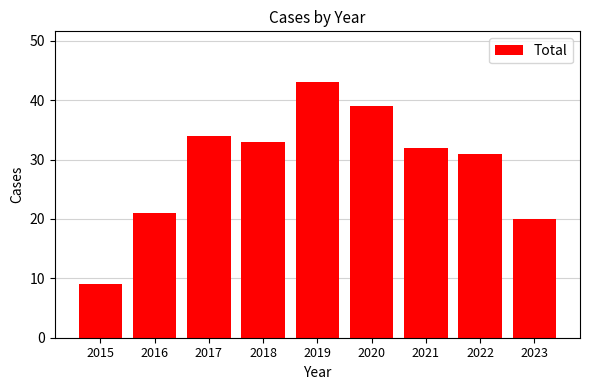

What is the value of the 5th bar from the left?

43